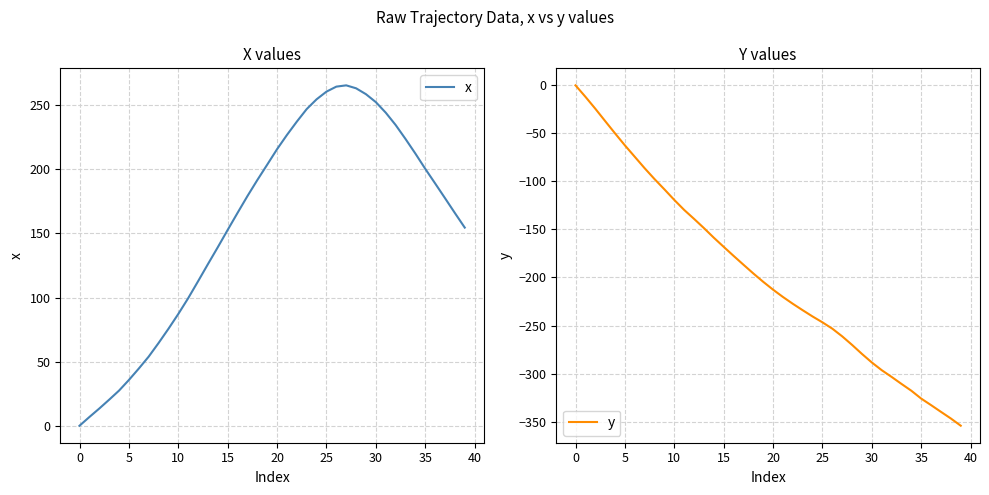

Is it true that x equals 215.8 at 20?

True